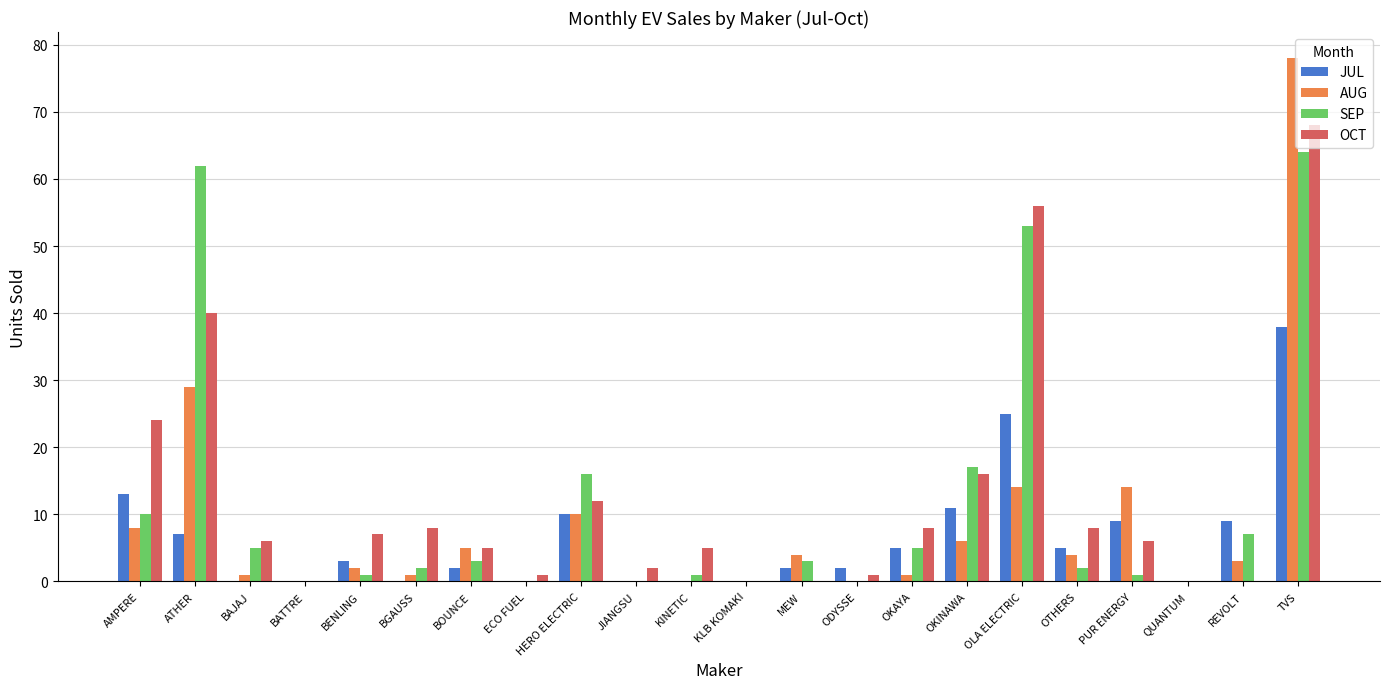

Between BAJAJ and TVS, which series saw the biggest shift?

AUG